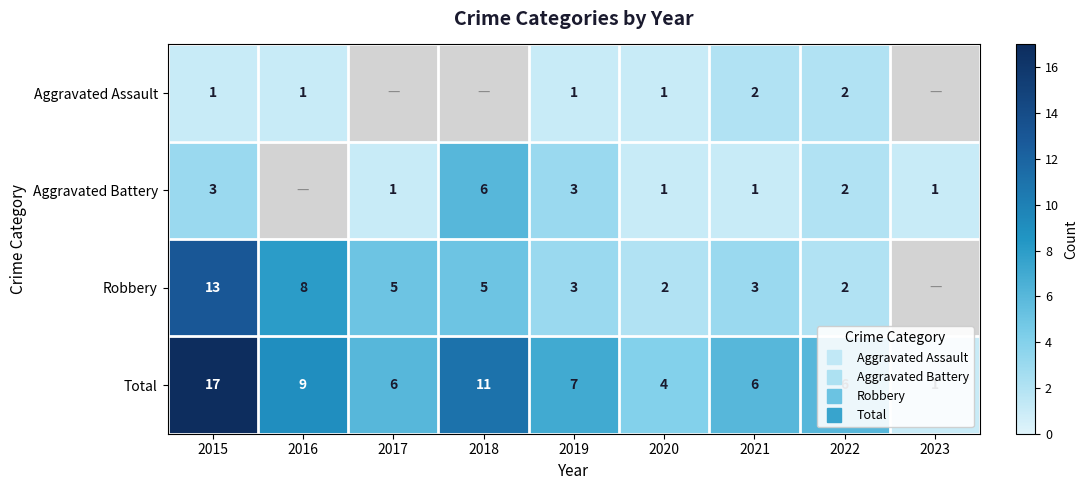

What is the approximate value of Total at 2019?

7.0